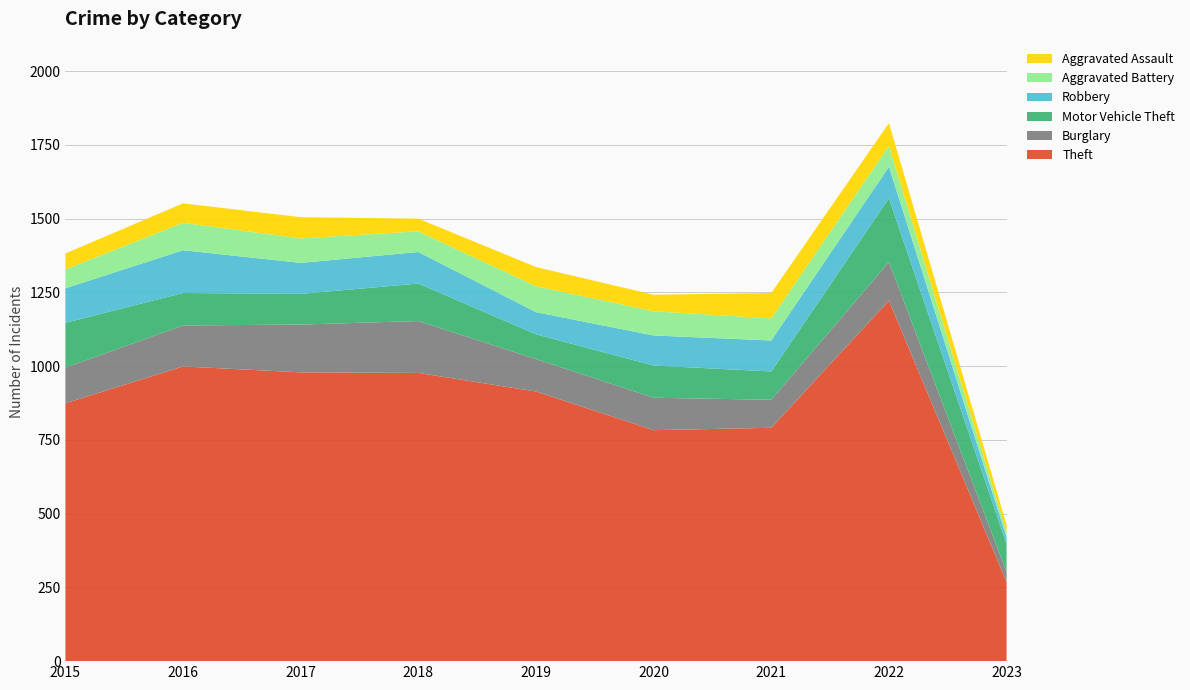

Reading right to left, what are all the values shown in this chart?

Theft: 268	1222	791	783	914	977	979	999	874
Burglary: 34	131	95	110	110	176	162	139	121
Motor Vehicle Theft: 95	216	96	109	84	127	104	110	152
Robbery: 23	107	105	102	75	107	105	145	117
Aggravated Battery: 17	71	75	82	88	70	83	93	64
Aggravated Assault: 25	77	86	56	65	43	72	66	54